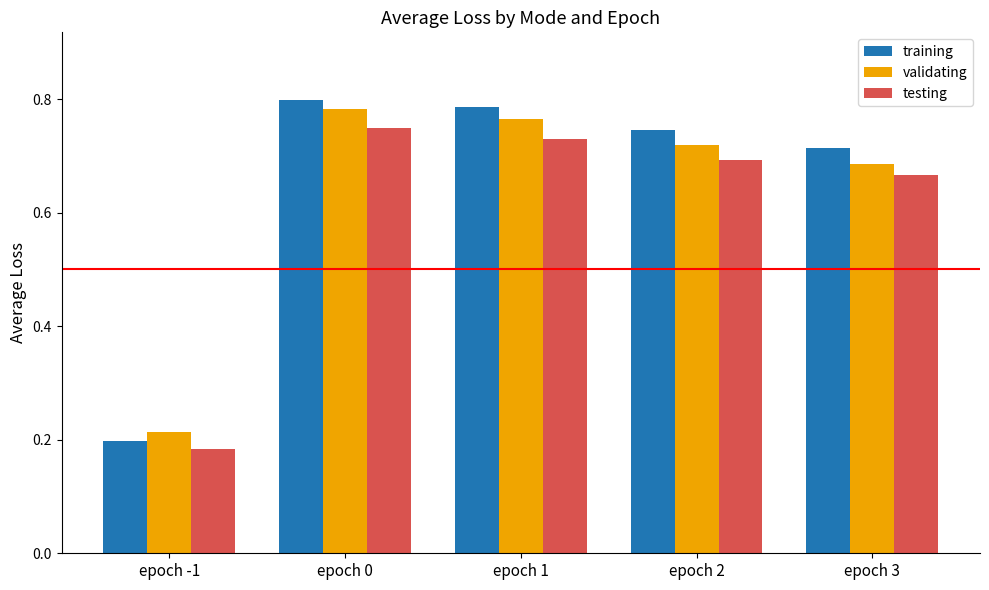

At which category is the sum across all series the highest?

epoch 0